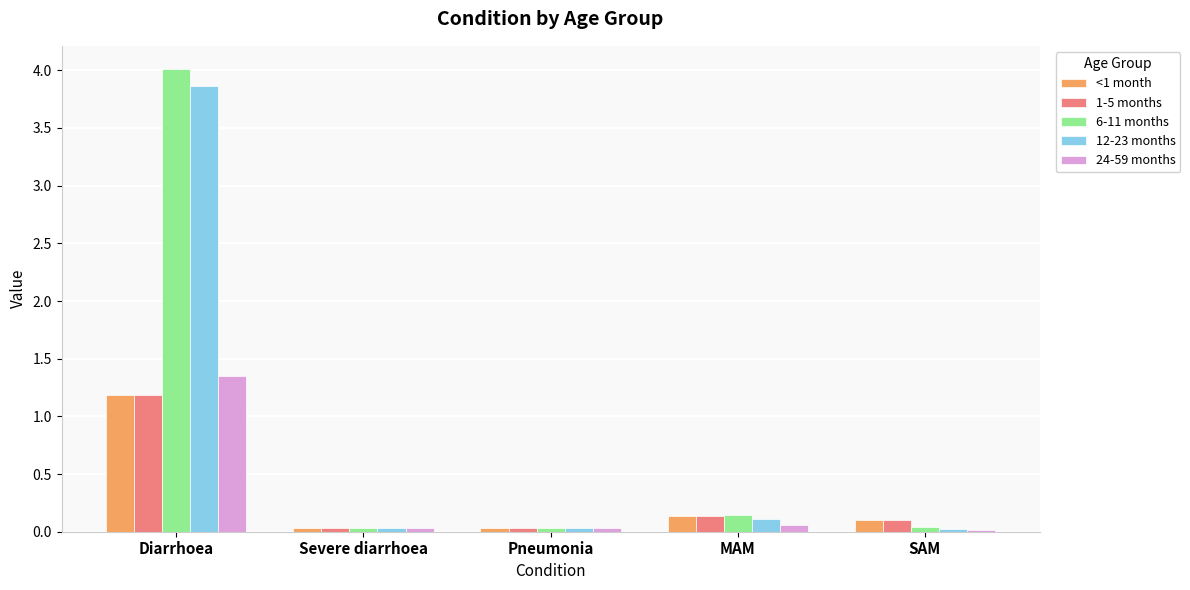

What is the average value of the 1-5 months series?

0.3